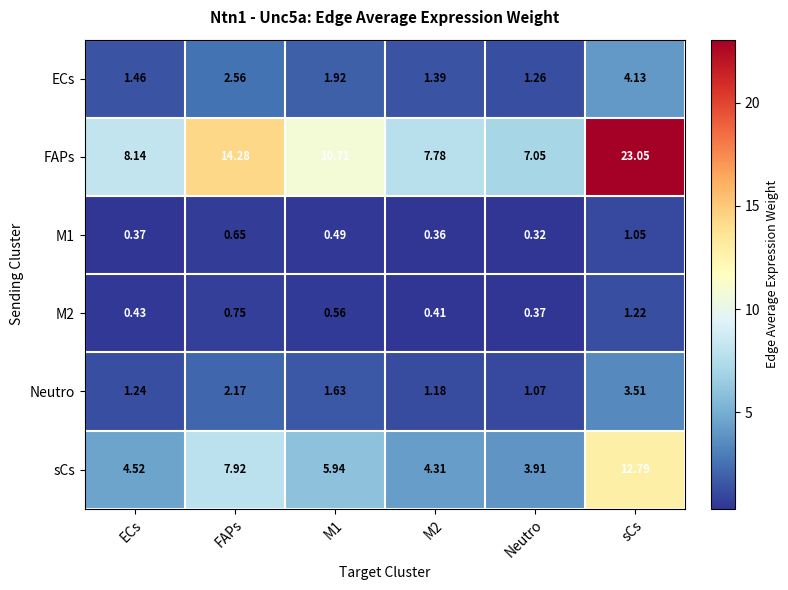

Which series has the largest total across all categories?

FAPs